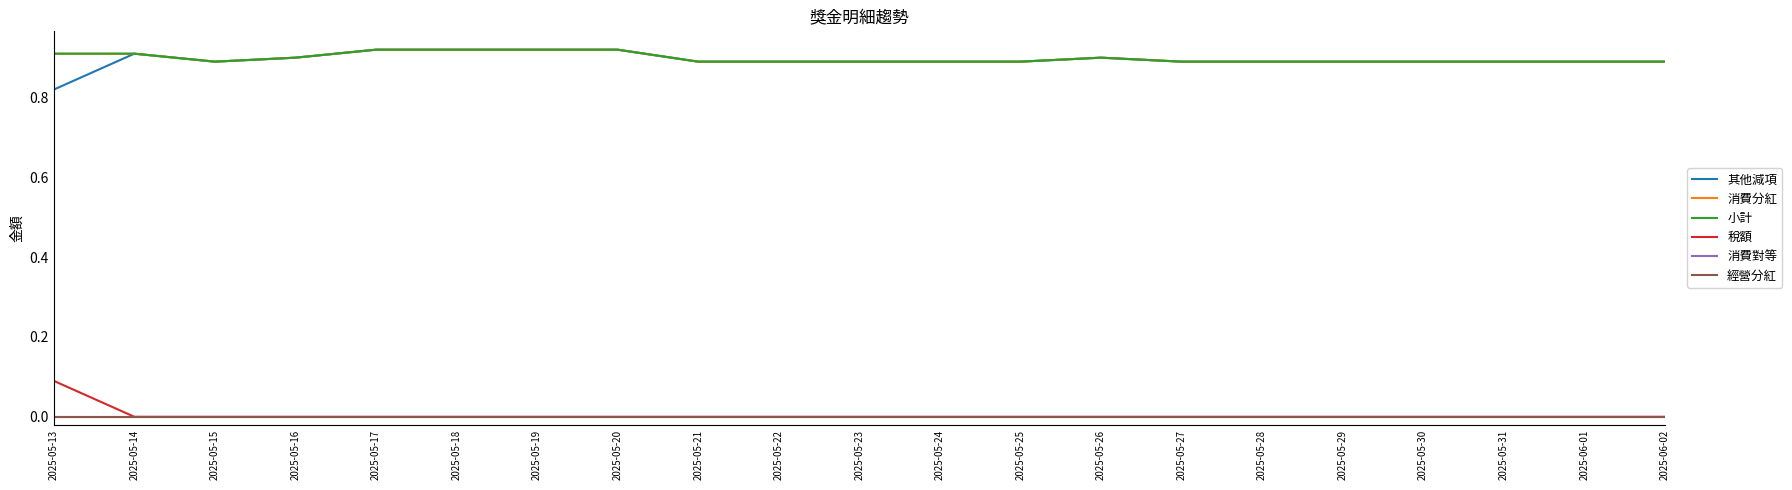

Does the chart display data point markers on the line(s)?

No